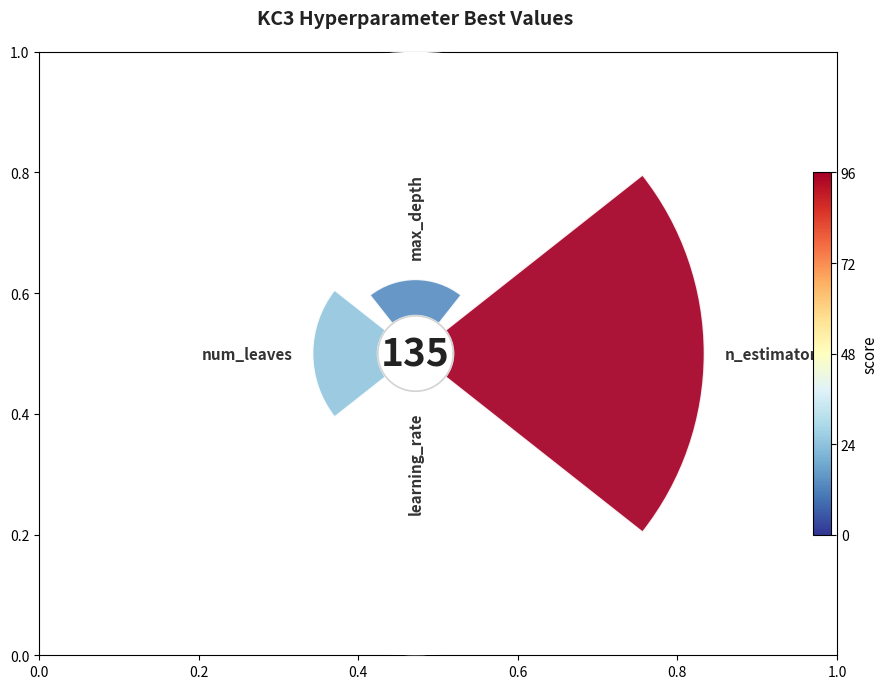

How many segments does this pie chart have?

4